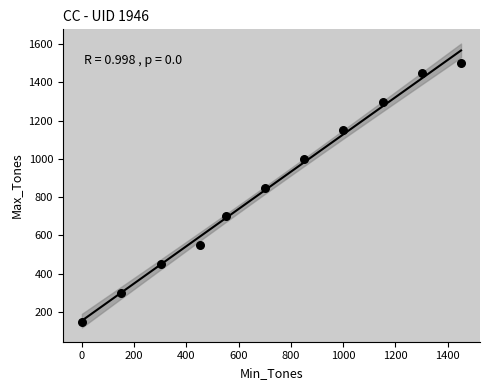

What Y value in the scatter plot is closest to 825?

850